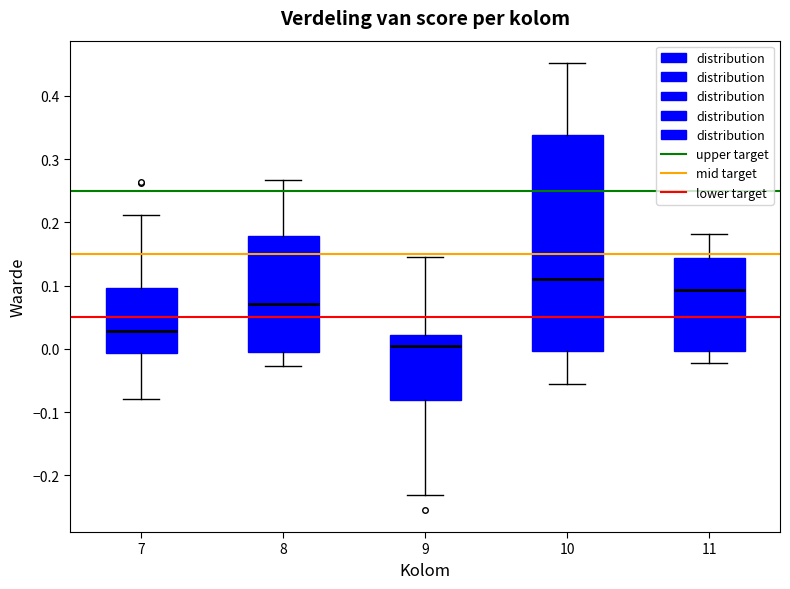

Where does the median line of the box at x = 9 sit on the y-axis? The values are not printed on the chart, so give them approximately, as read against the axis.

0.01